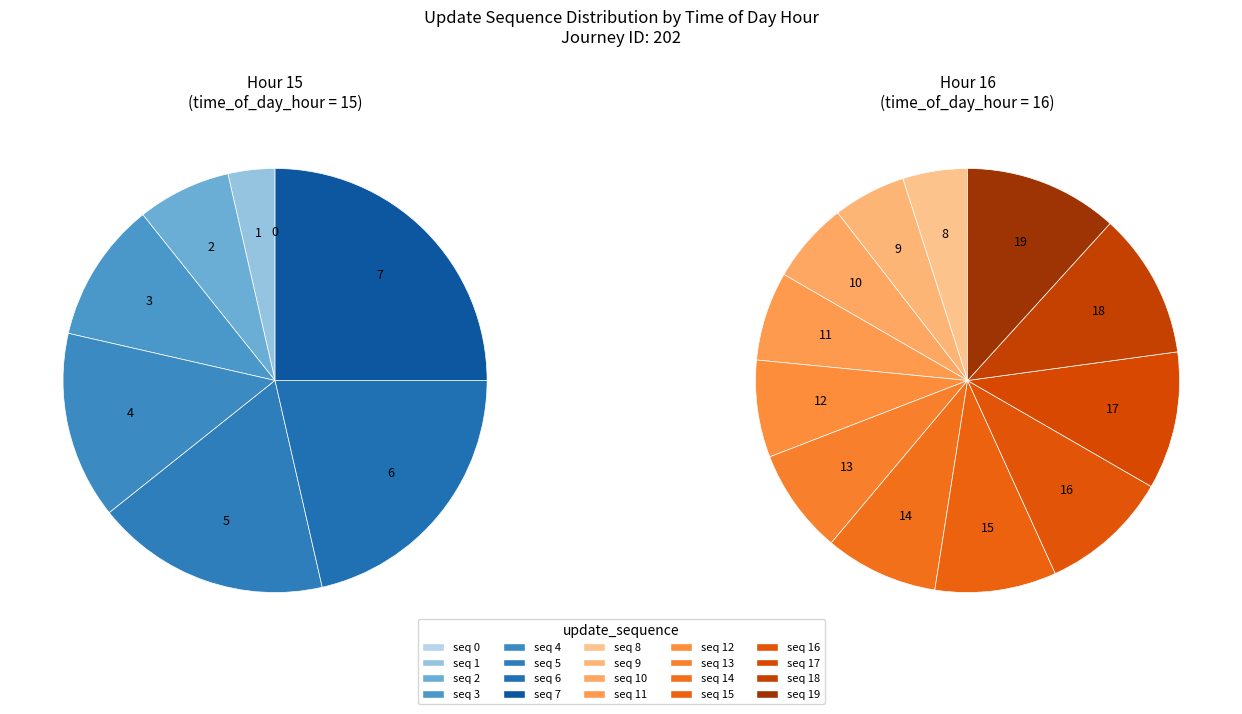

Is it true that 16 is 17% of the pie?

False